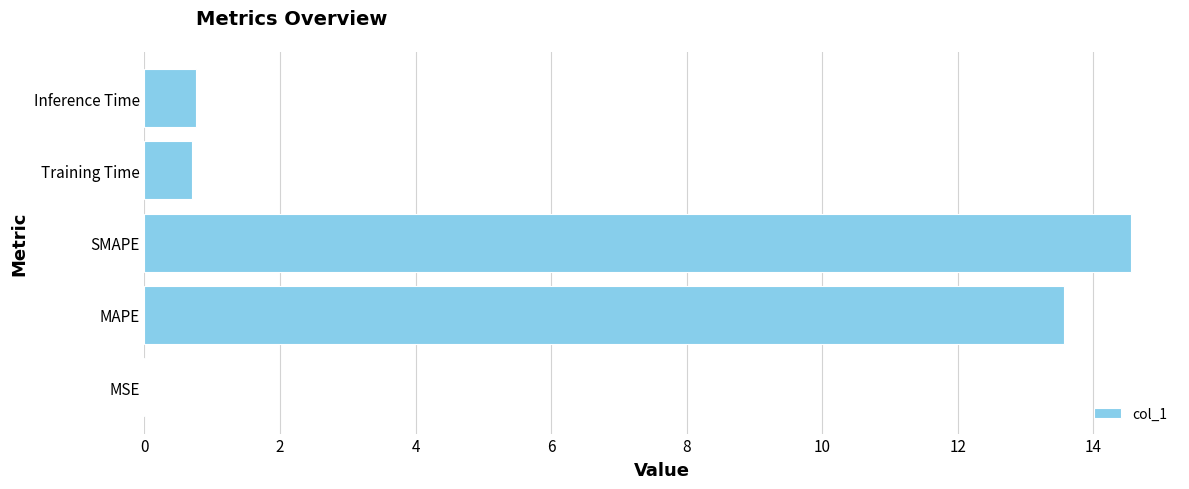

What is the average value?

5.9